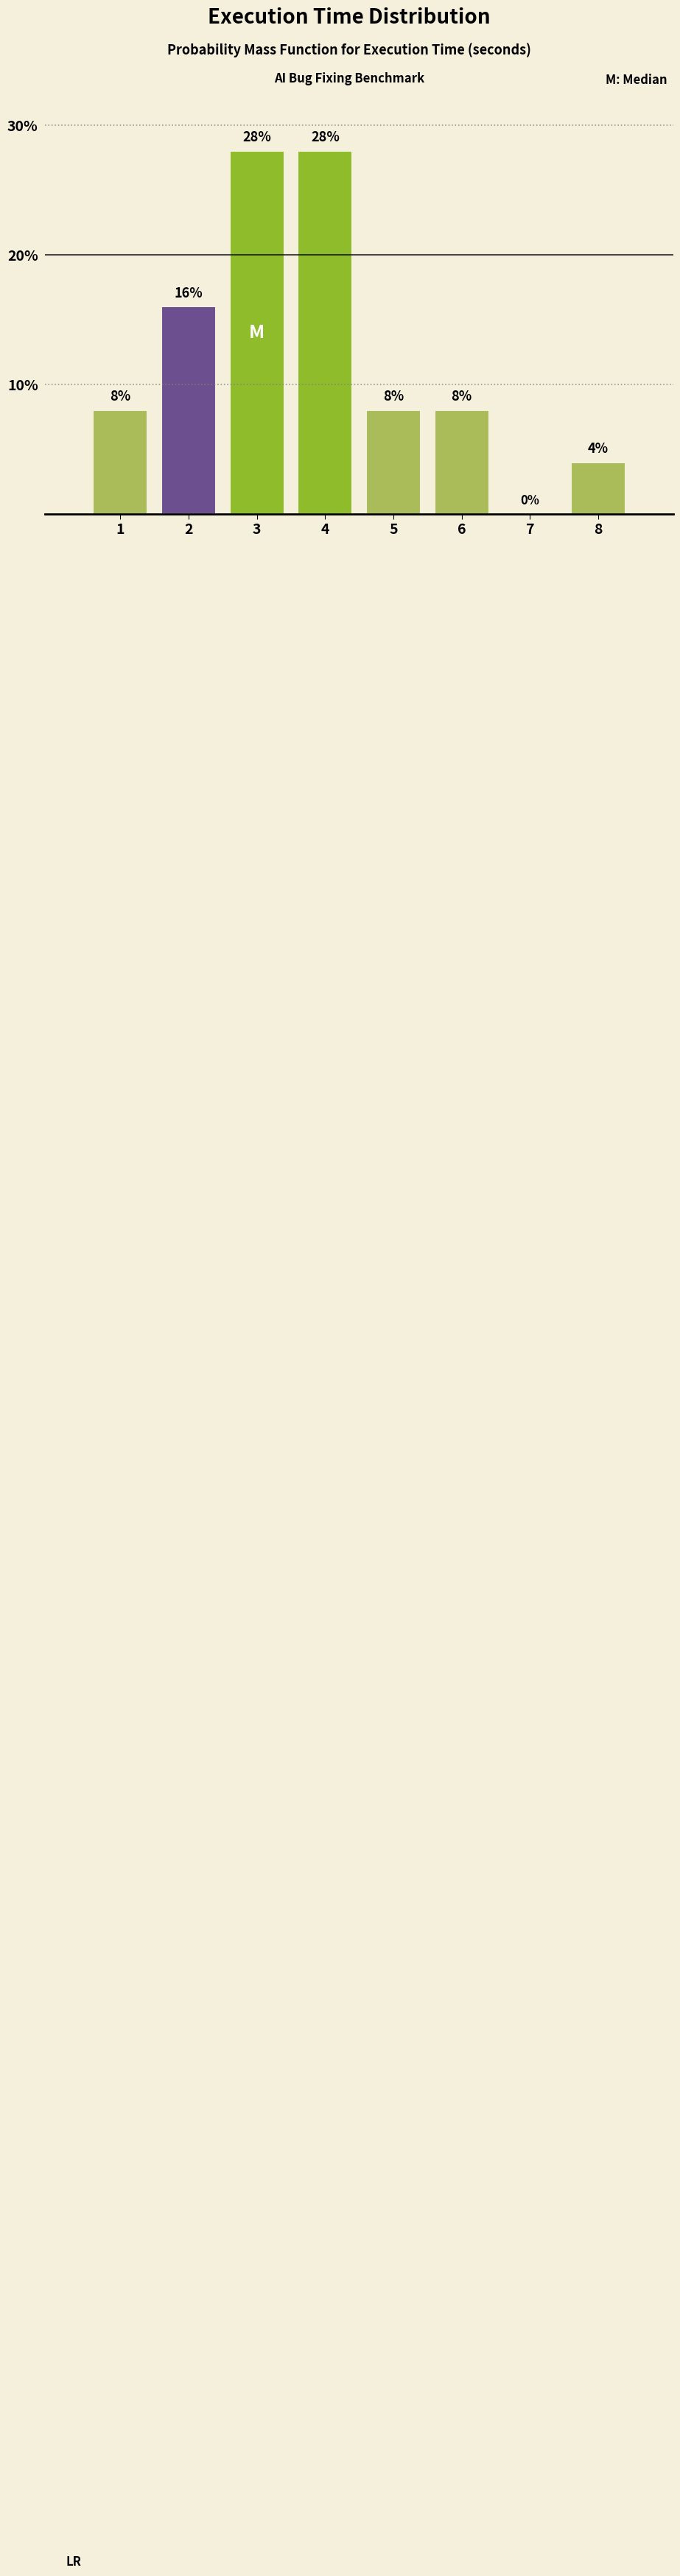

Reading left to right, what are all the values shown in this chart?

1=8.0	2=16.0	3=28.0	4=28.0	5=8.0	6=8.0	7=0.0	8=4.0